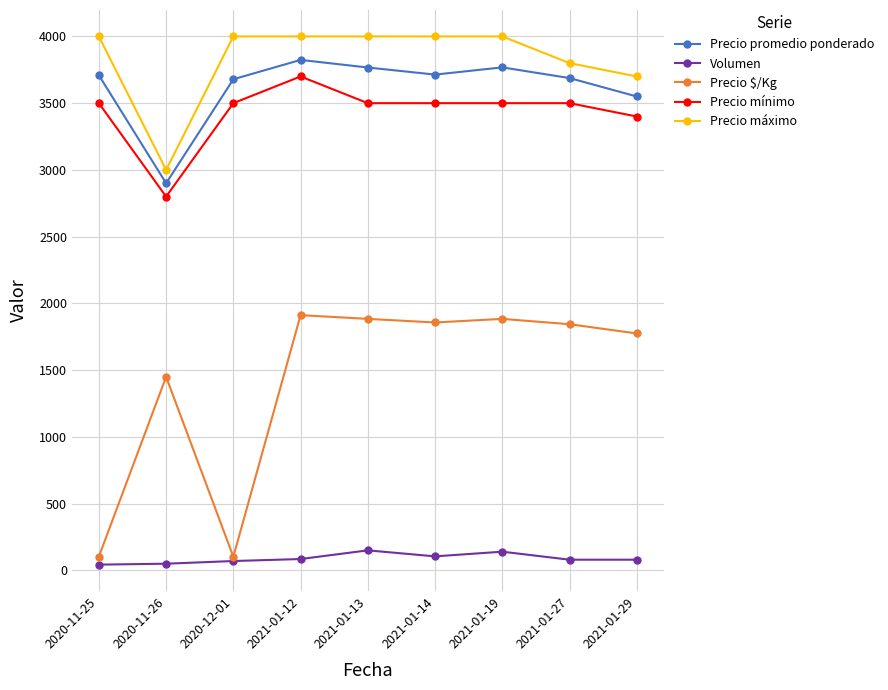

At which label does Volumen first exceed 80?

2021-01-12